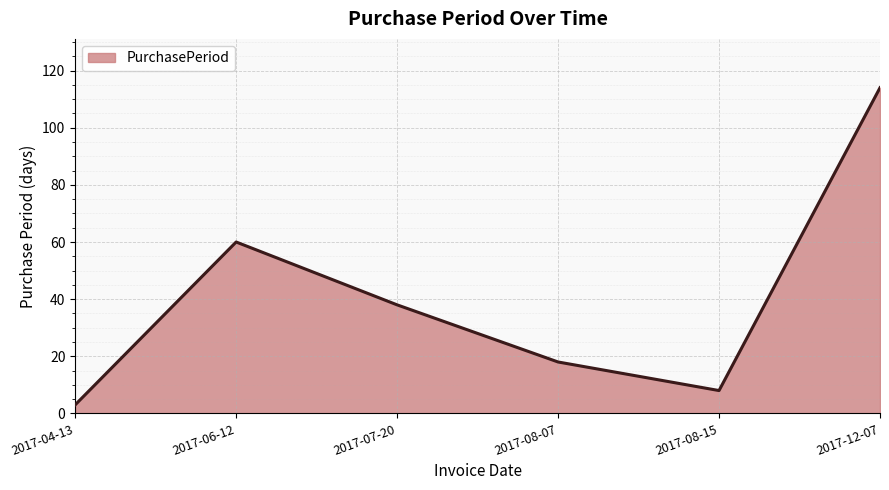

The chart shows a value of 60 at 2017-06-12. True or false?

True